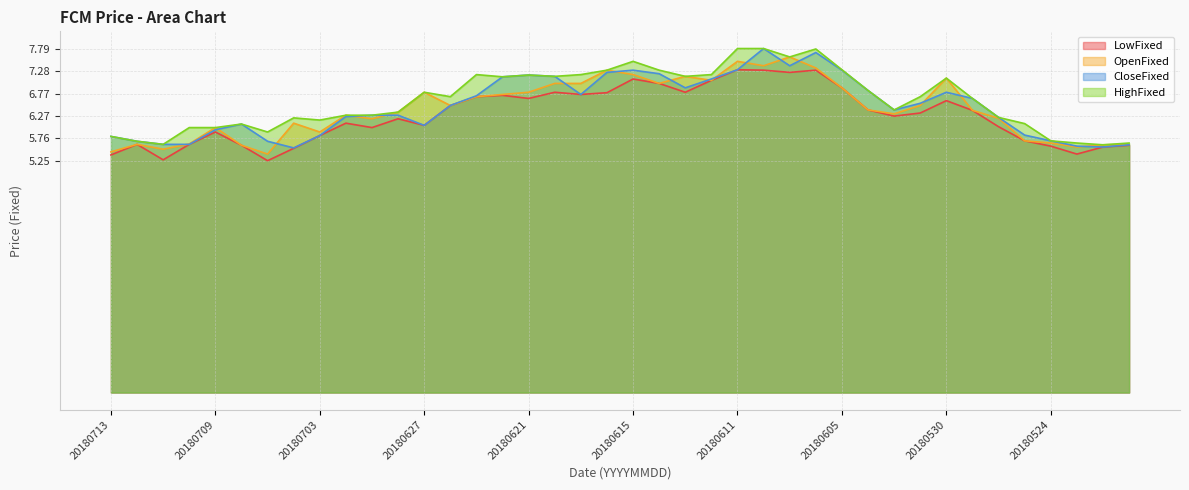

Reading right to left, list all the values displayed in this chart.

LowFixed: 20180521=5.6	20180522=5.6	20180523=5.4	20180524=5.6	20180525=5.7	20180528=6.0	20180529=6.4	20180530=6.6	20180531=6.3	20180601=6.3	20180604=6.4	20180605=6.9	20180606=7.3	20180607=7.2	20180608=7.3	20180611=7.3	20180612=7.1	20180613=6.8	20180614=7.0	20180615=7.1	20180618=6.8	20180619=6.8	20180620=6.8	20180621=6.7	20180622=6.7	20180625=6.7	20180626=6.5	20180627=6.0	20180628=6.2	20180629=6.0	20180702=6.1	20180703=5.8	20180704=5.5	20180705=5.2	20180706=5.6	20180709=5.9	20180710=5.6	20180711=5.3	20180712=5.6	20180713=5.4
OpenFixed: 20180521=5.6	20180522=5.6	20180523=5.6	20180524=5.7	20180525=5.7	20180528=6.2	20180529=6.4	20180530=7.1	20180531=6.5	20180601=6.3	20180604=6.4	20180605=6.9	20180606=7.3	20180607=7.6	20180608=7.4	20180611=7.5	20180612=7.1	20180613=7.2	20180614=7.0	20180615=7.2	20180618=7.3	20180619=7.0	20180620=7.0	20180621=6.8	20180622=6.8	20180625=6.7	20180626=6.5	20180627=6.8	20180628=6.3	20180629=6.2	20180702=6.3	20180703=5.9	20180704=6.1	20180705=5.4	20180706=5.6	20180709=6.0	20180710=5.6	20180711=5.5	20180712=5.6	20180713=5.5
CloseFixed: 20180521=5.6	20180522=5.6	20180523=5.6	20180524=5.7	20180525=5.8	20180528=6.2	20180529=6.7	20180530=6.8	20180531=6.5	20180601=6.4	20180604=6.8	20180605=7.3	20180606=7.7	20180607=7.4	20180608=7.8	20180611=7.3	20180612=7.1	20180613=6.9	20180614=7.2	20180615=7.3	20180618=7.2	20180619=6.8	20180620=7.2	20180621=7.2	20180622=7.2	20180625=6.7	20180626=6.5	20180627=6.0	20180628=6.3	20180629=6.3	20180702=6.2	20180703=5.8	20180704=5.5	20180705=5.7	20180706=6.1	20180709=6.0	20180710=5.6	20180711=5.6	20180712=5.7	20180713=5.8
HighFixed: 20180521=5.7	20180522=5.6	20180523=5.7	20180524=5.7	20180525=6.1	20180528=6.2	20180529=6.7	20180530=7.1	20180531=6.7	20180601=6.4	20180604=6.8	20180605=7.3	20180606=7.8	20180607=7.6	20180608=7.8	20180611=7.8	20180612=7.2	20180613=7.2	20180614=7.3	20180615=7.5	20180618=7.3	20180619=7.2	20180620=7.2	20180621=7.2	20180622=7.2	20180625=7.2	20180626=6.7	20180627=6.8	20180628=6.3	20180629=6.3	20180702=6.3	20180703=6.2	20180704=6.2	20180705=5.9	20180706=6.1	20180709=6.0	20180710=6.0	20180711=5.6	20180712=5.7	20180713=5.8